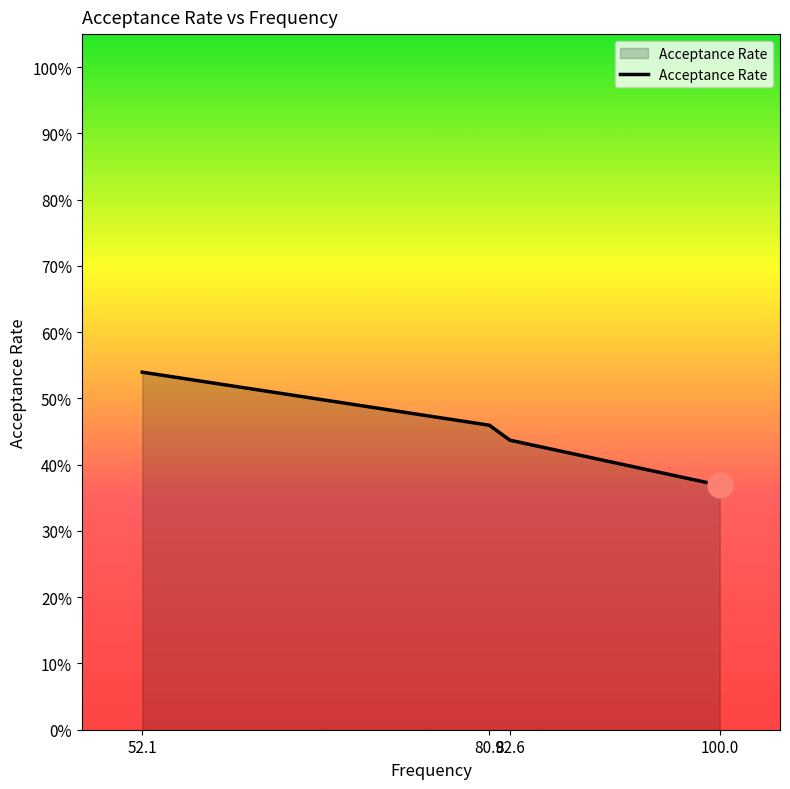

True or false: the data shows 0.5 at 80.9.

True